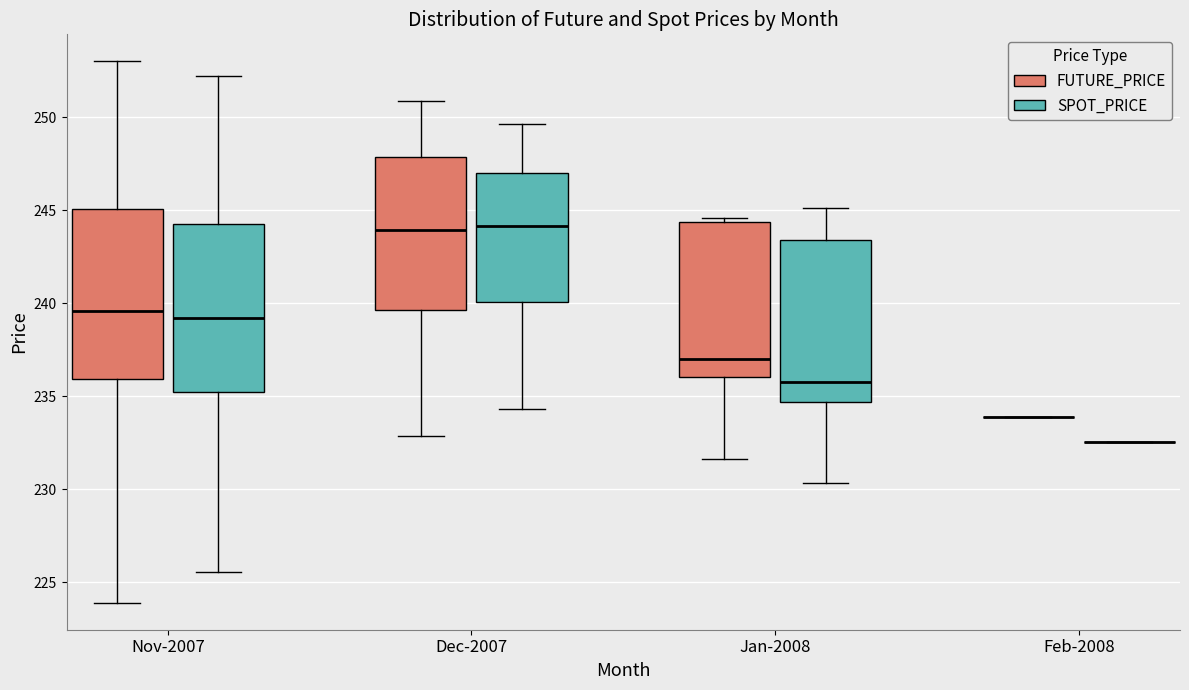

Reading left to right, read every box against the y-axis: the position of its median line, the range the box covers, and the ends of its whiskers. The values are not printed on the chart, so give them approximately, as read against the axis.

Nov-2007 (FUTURE_PRICE): median 239.5, box 236.0 to 245.0, whiskers 224.0 to 253.0
Nov-2007 (SPOT_PRICE): median 239.0, box 235.0 to 244.5, whiskers 225.5 to 252.0
Dec-2007 (FUTURE_PRICE): median 244.0, box 239.5 to 248.0, whiskers 233.0 to 251.0
Dec-2007 (SPOT_PRICE): median 244.0, box 240.0 to 247.0, whiskers 234.5 to 249.5
Jan-2008 (FUTURE_PRICE): median 237.0, box 236.0 to 244.5, whiskers 231.5 to 244.5 (just above the box's upper edge)
Jan-2008 (SPOT_PRICE): median 236.0, box 234.5 to 243.5, whiskers 230.5 to 245.0
Feb-2008 (FUTURE_PRICE): box collapsed to a line at 234.0, whiskers 234.0 to 234.0
Feb-2008 (SPOT_PRICE): box collapsed to a line at 232.5, whiskers 232.5 to 232.5